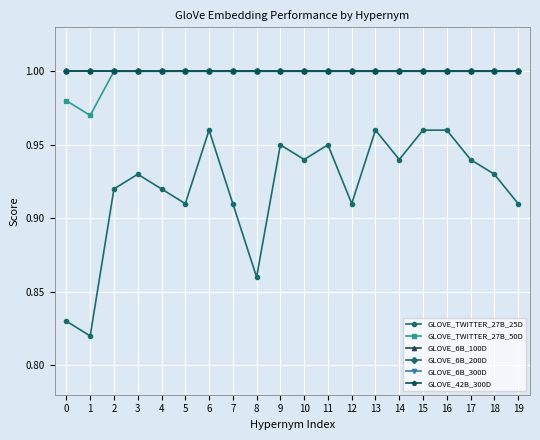

Is it true that GLOVE_6B_200D equals 1.0 at 17?

True